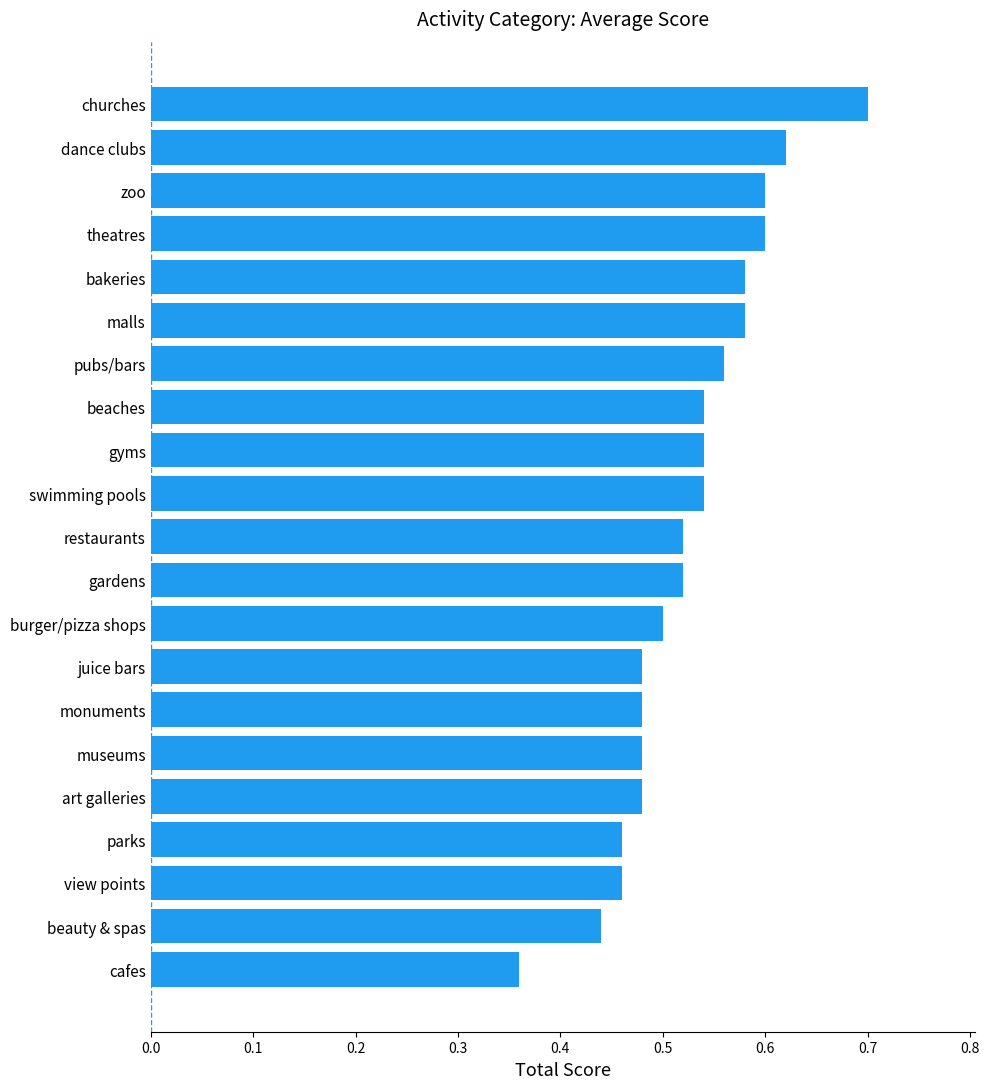

Is it true that the value at view points is 0.5?

True